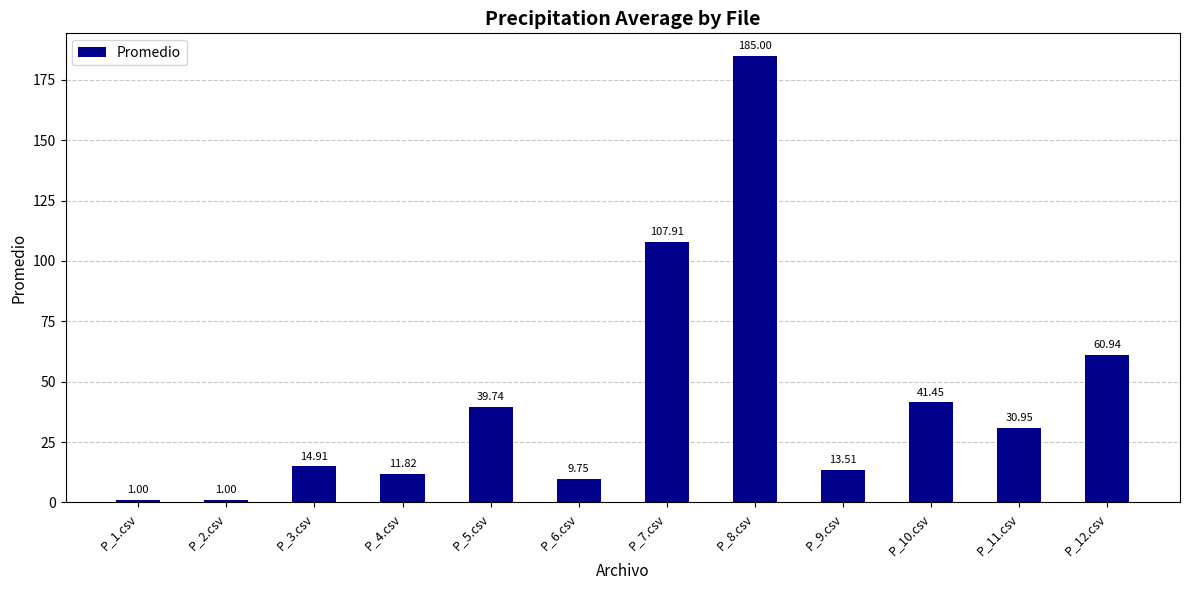

What is the difference between the maximum and minimum values?

184.0